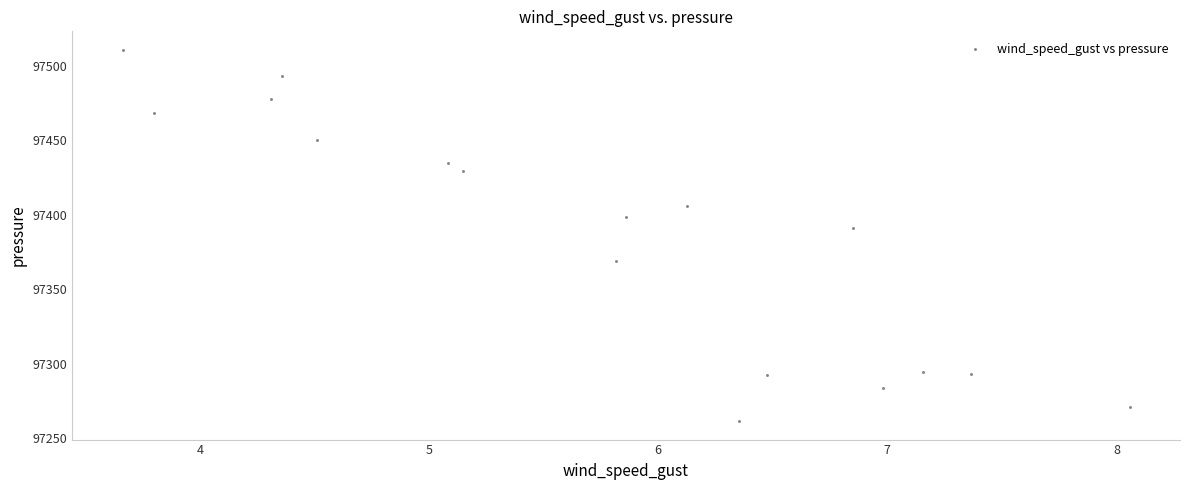

What Y value in the scatter plot is closest to 97386?

97391.0